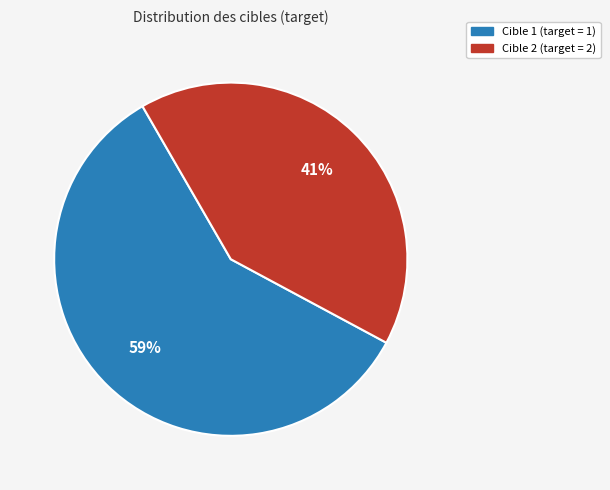

Does any single category account for the majority?

Yes